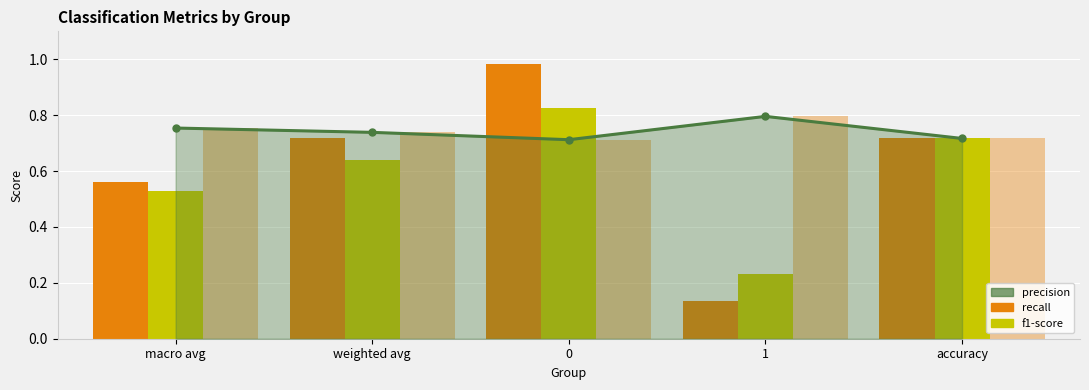

True or false: f1-score has a value of 1.2 at 0.

False